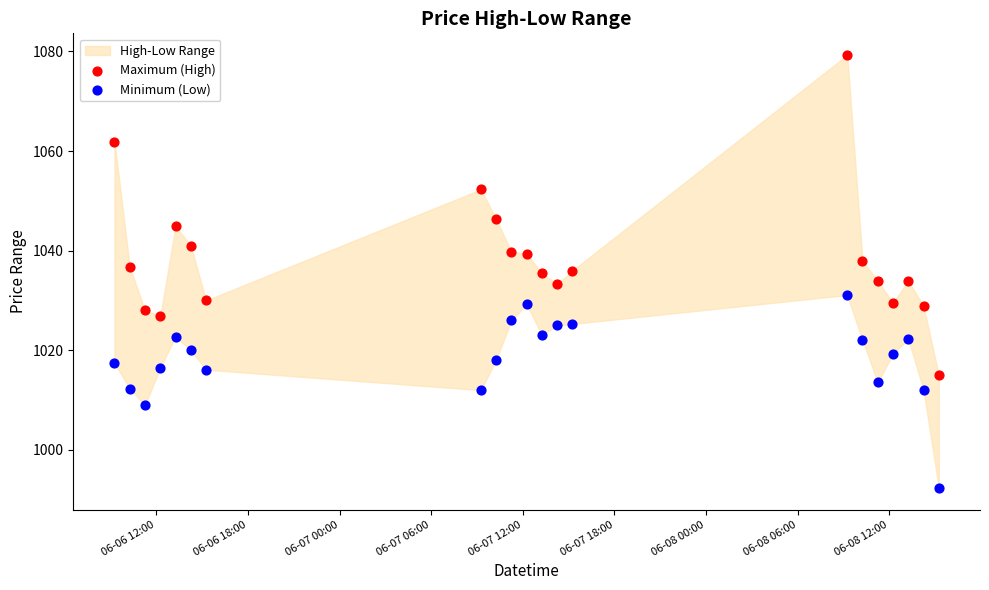

What is the X range (max minus min) for the scatter plot?

2.2